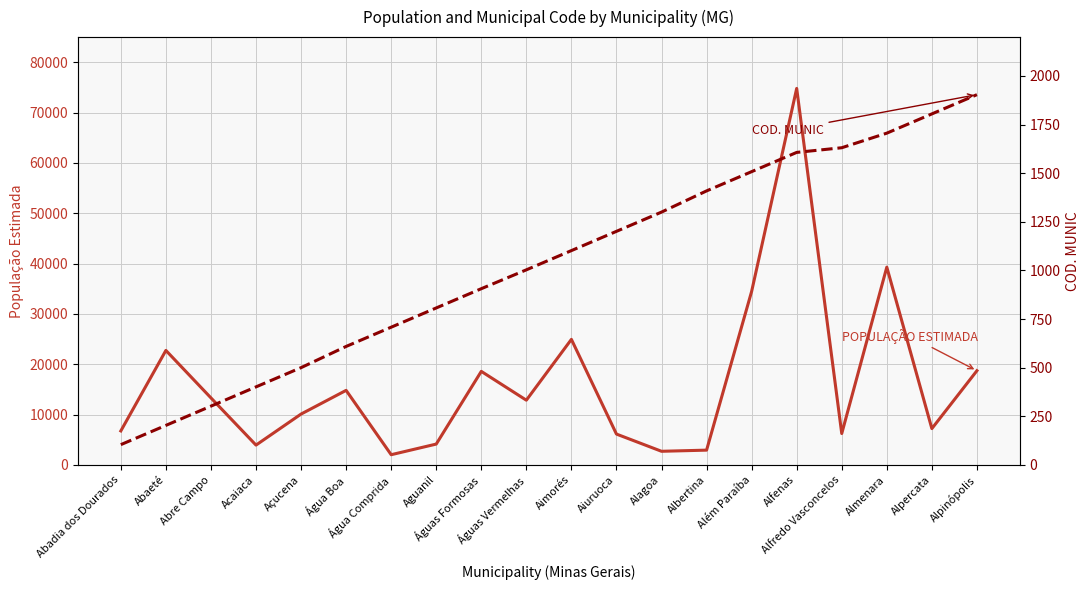

Which category has the lowest value in the COD. MUNIC series?

Abadia dos Dourados